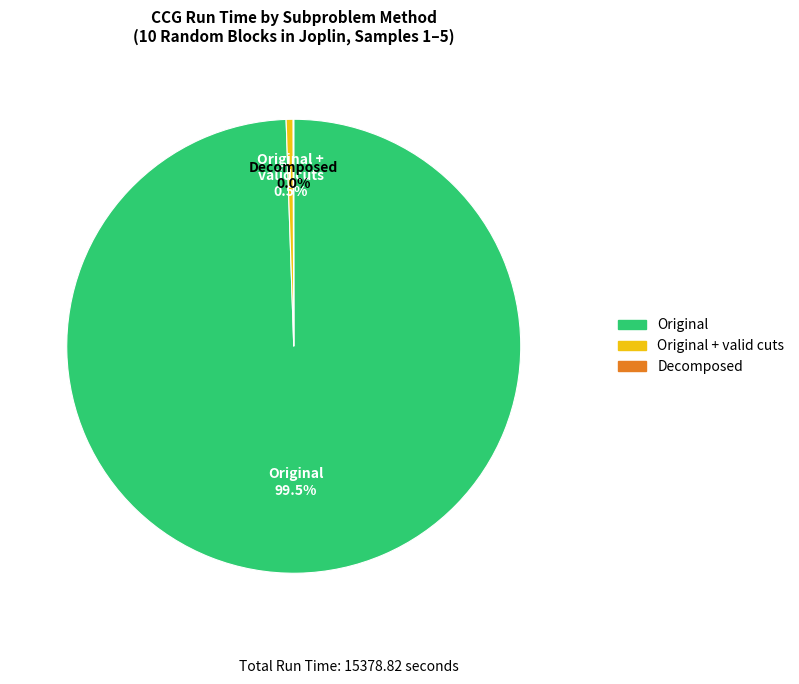

Is there any slice that represents more than half of the pie?

Yes